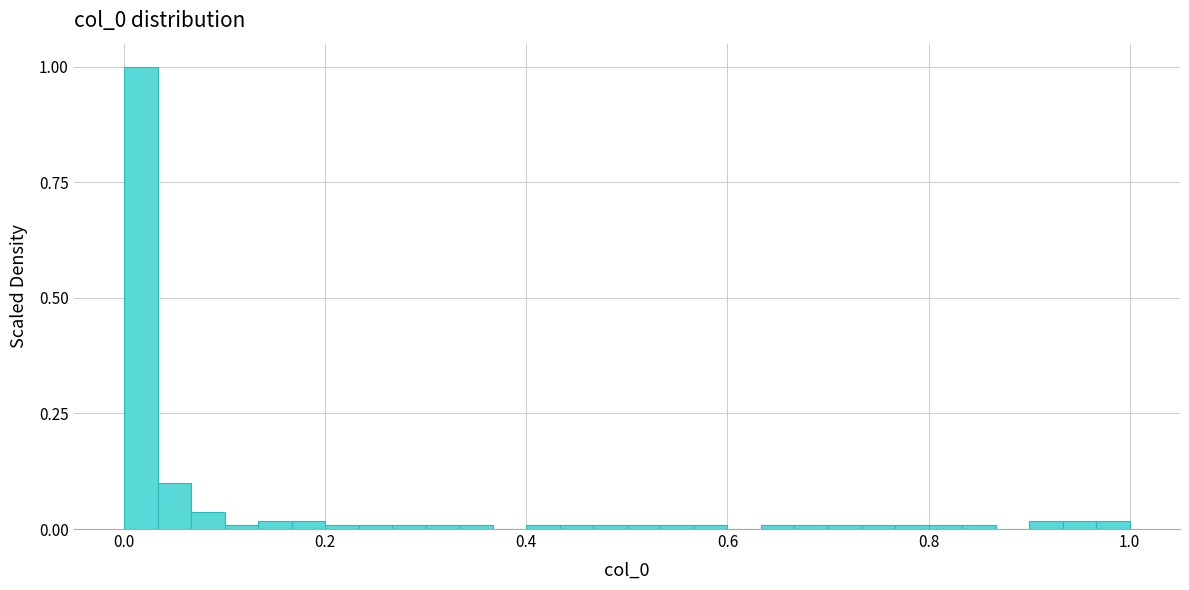

Read against the x-axis, roughly where is the centre of the tallest bar?

0.02